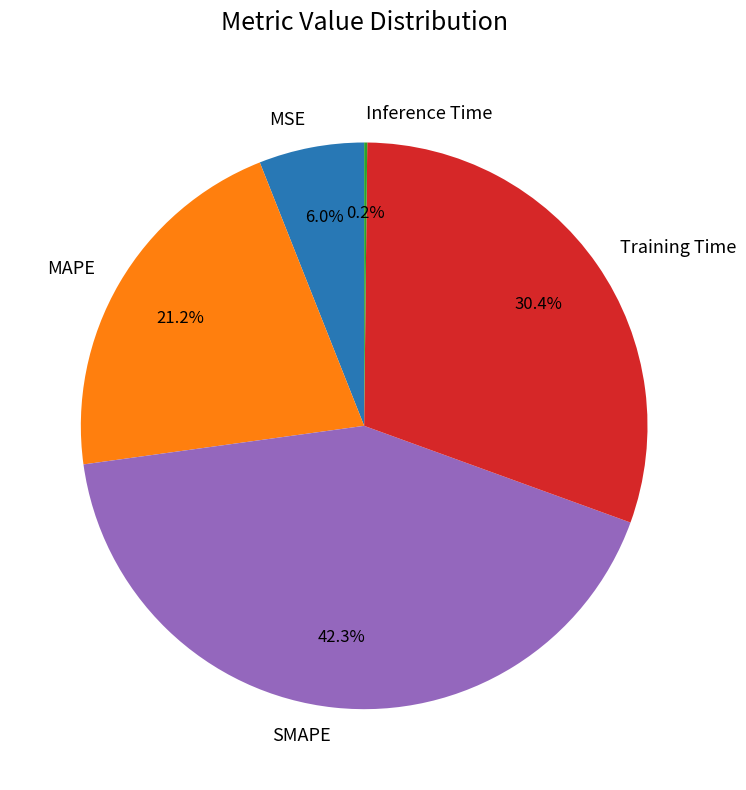

Between SMAPE and MSE, which is larger?

SMAPE